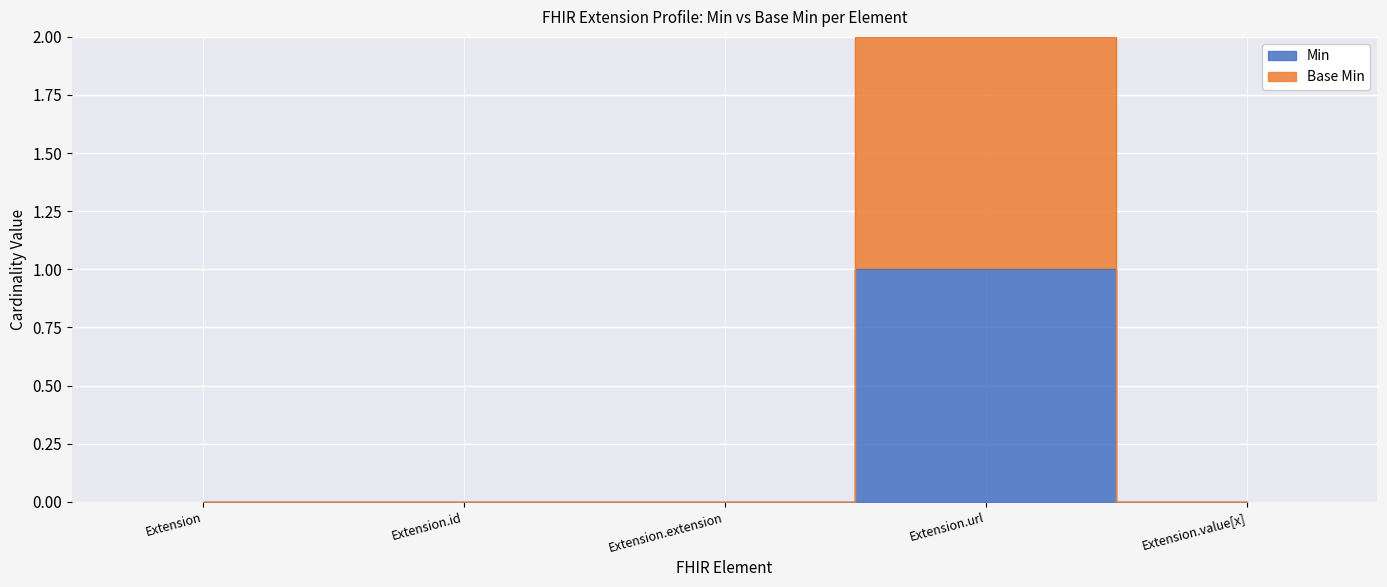

What is the label of the 5th point from the left?

Extension.value[x]